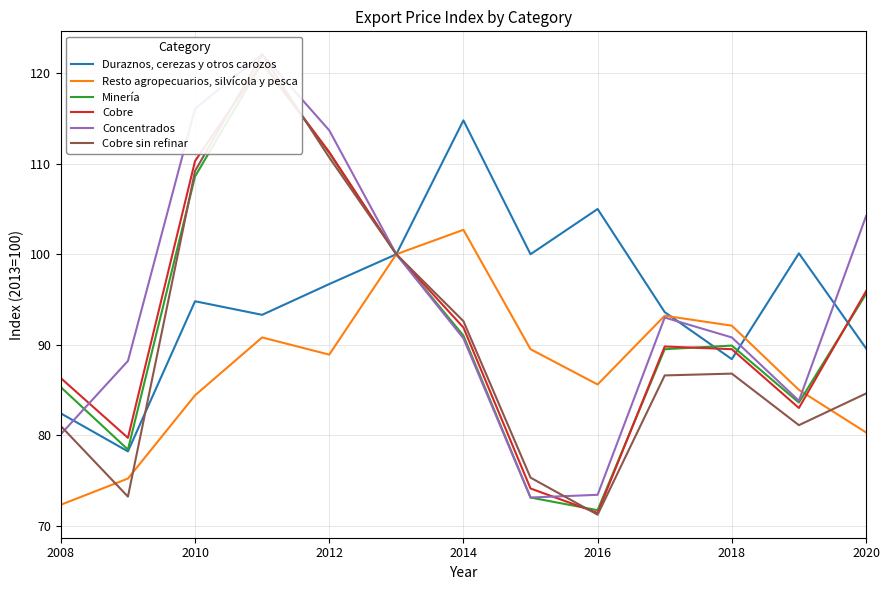

What is the highest value of the Duraznos, cerezas y otros carozos series?

114.8